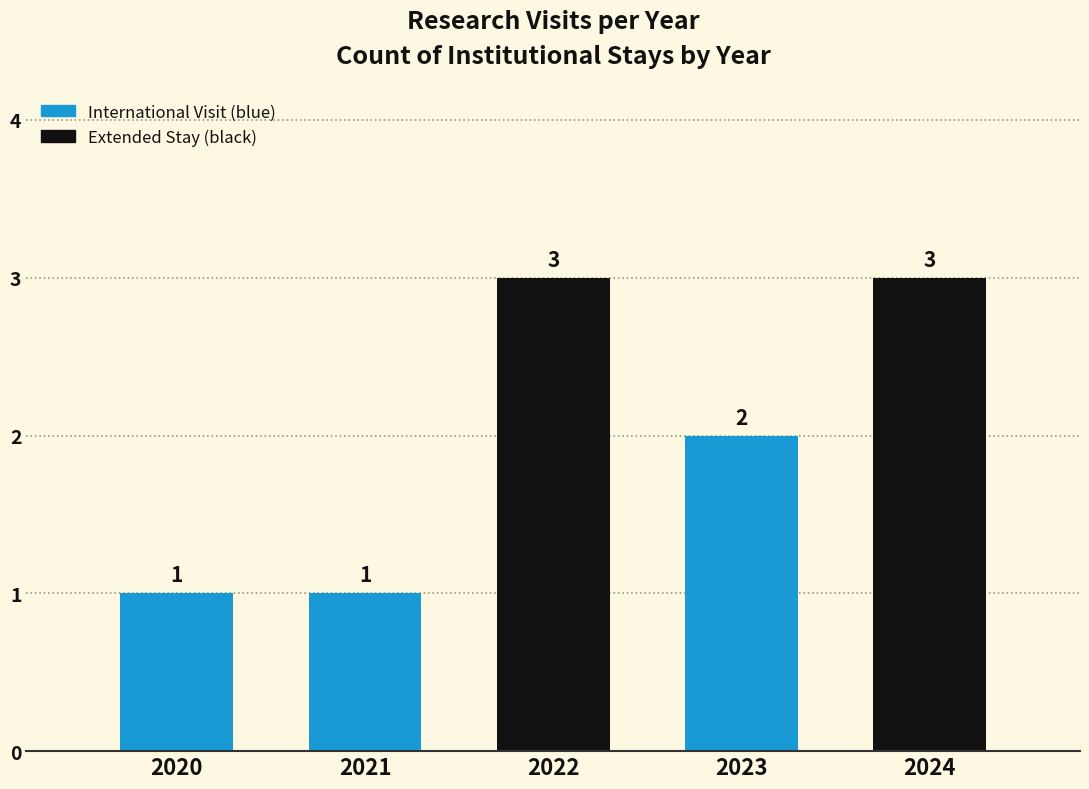

Reading left to right, list all the values displayed in this chart.

2020=1	2021=1	2022=3	2023=2	2024=3